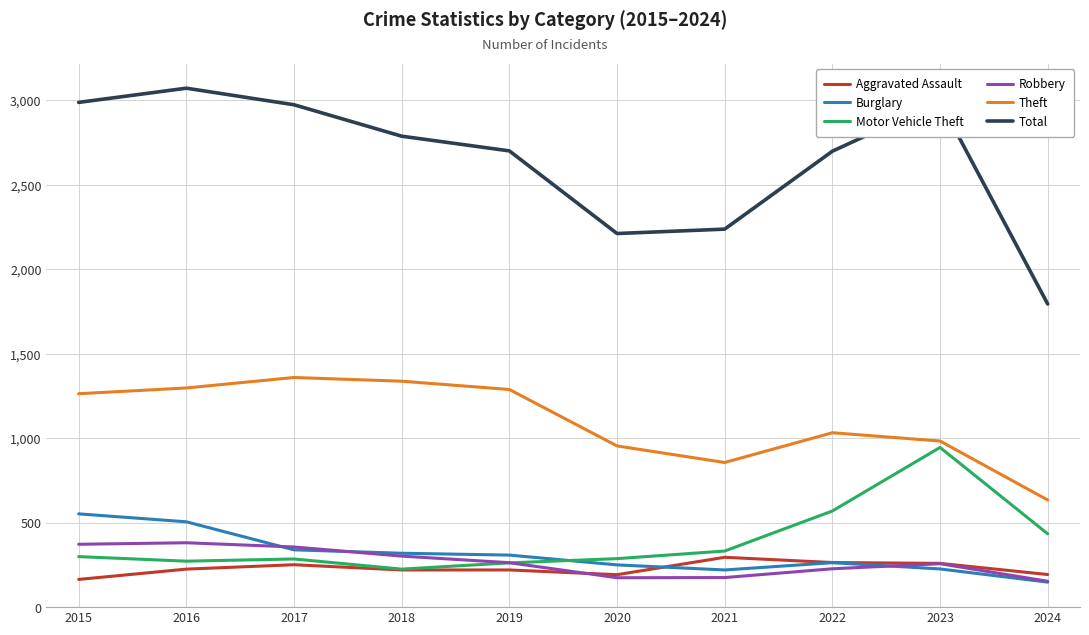

What is the approximate value of Burglary at 2020, to the nearest 50?

250